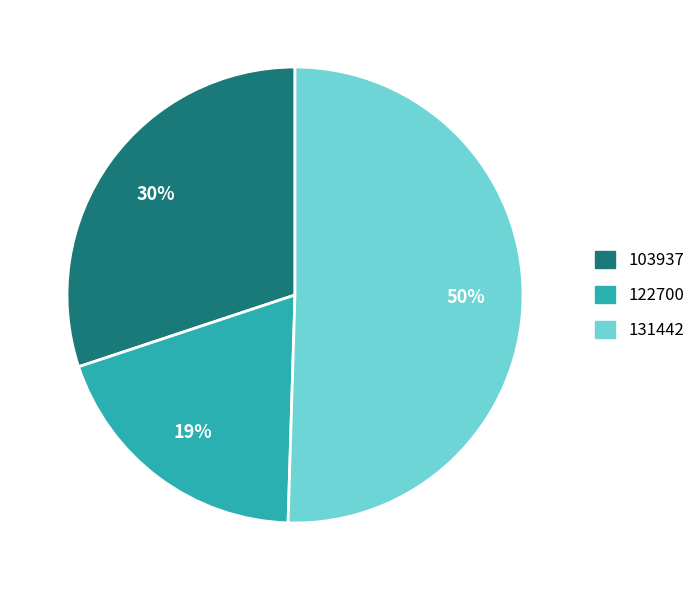

True or false: 103937 accounts for 22% of the total.

False